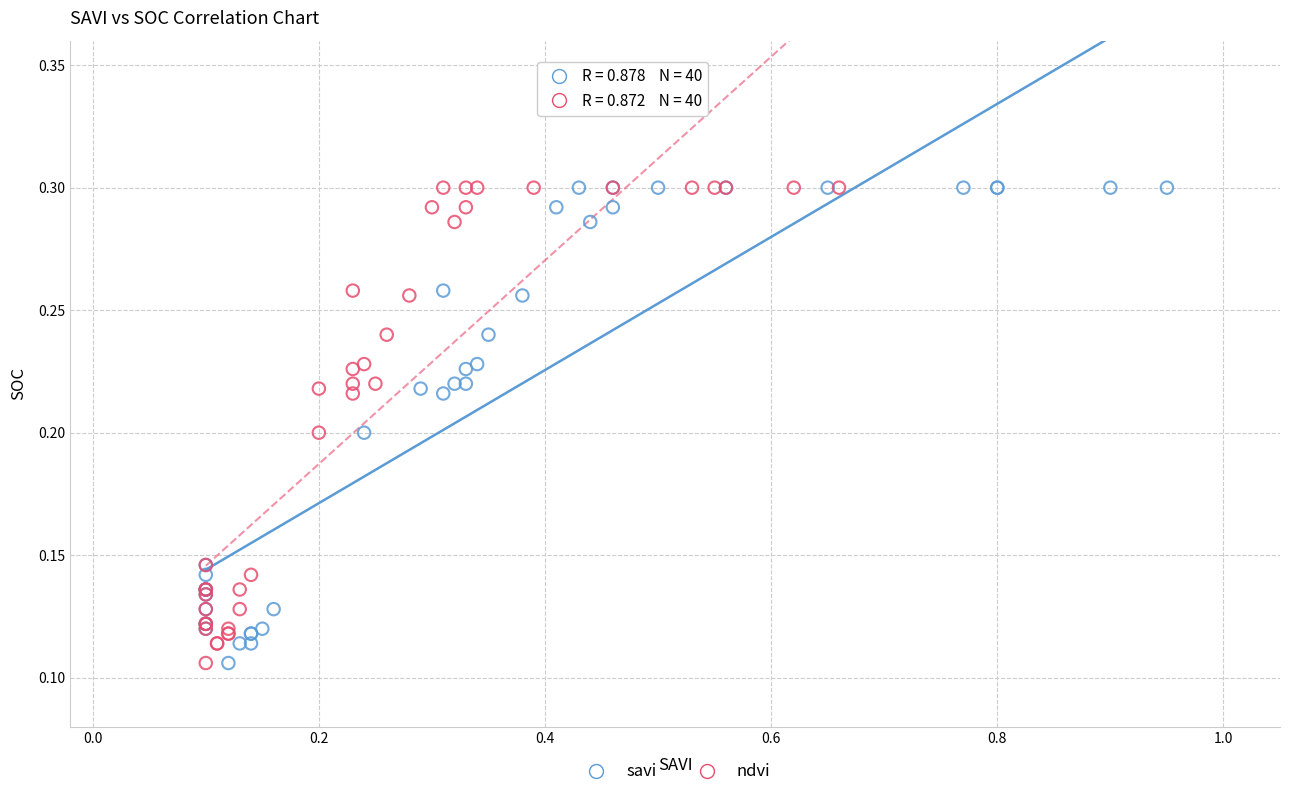

What are all the series names shown in the legend?

savi, ndvi